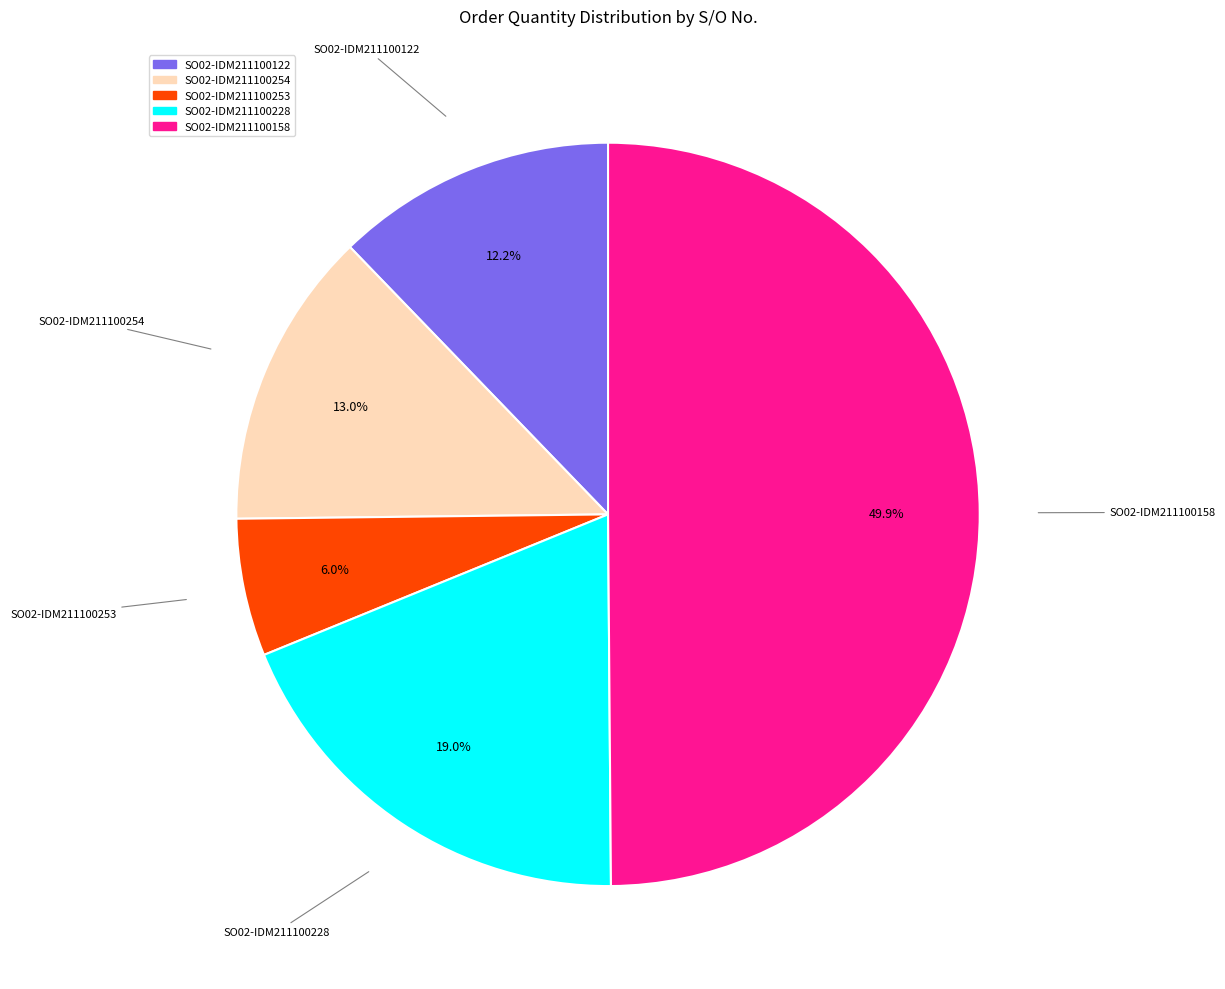

Count the number of slices in the pie.

5